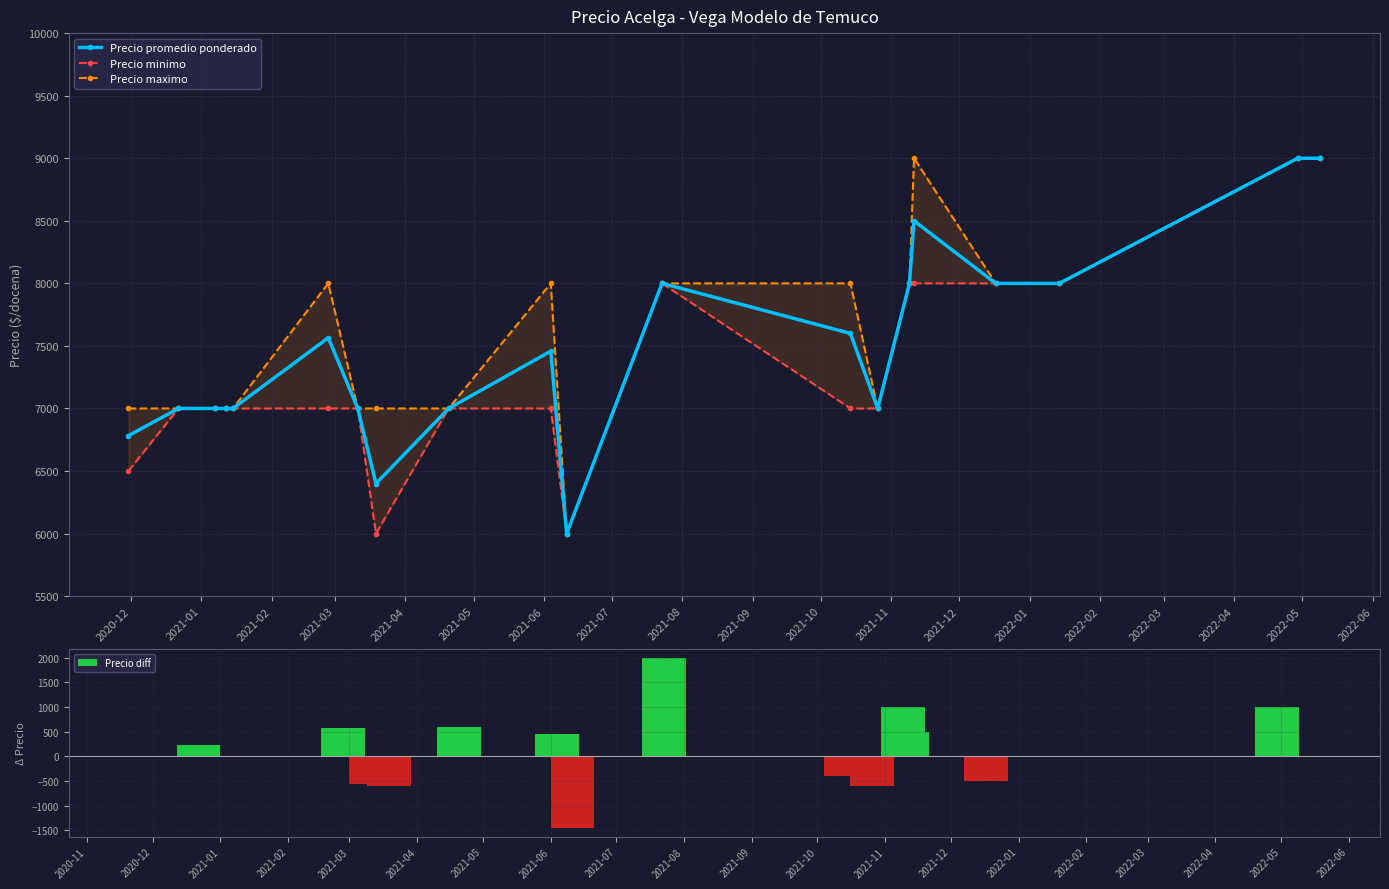

Count the number of data series in this chart.

4